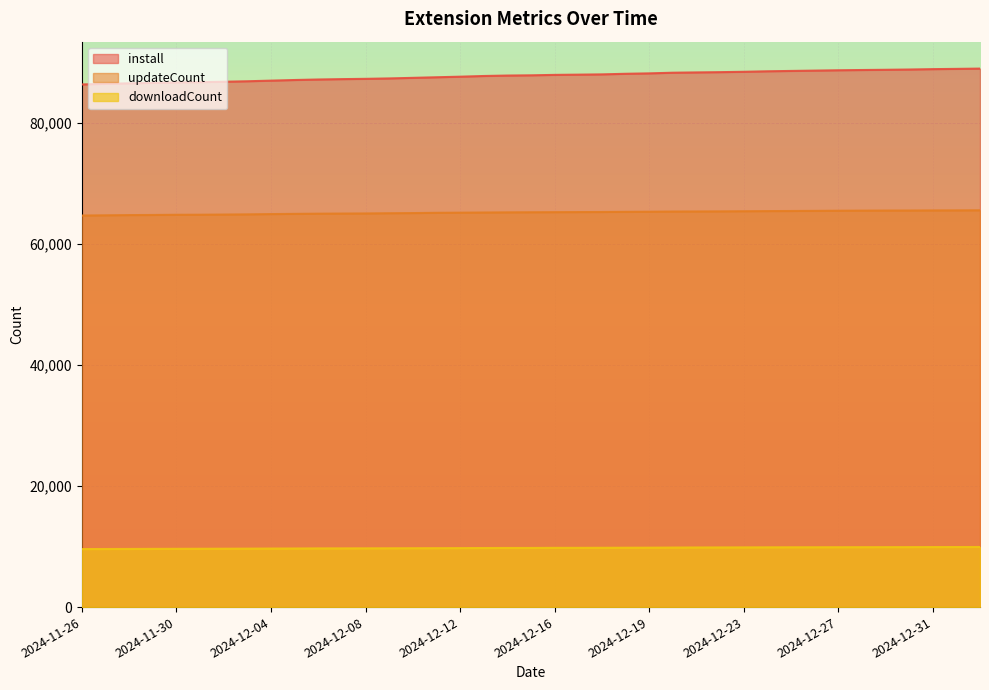

Which category has the lowest value across all series?

2024-11-26